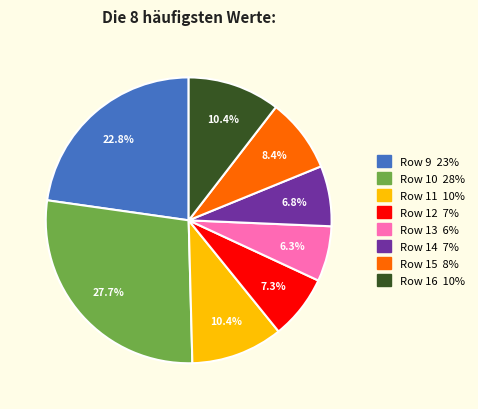

To the nearest percent, what is the difference between the largest and smallest slice percentages?

21%